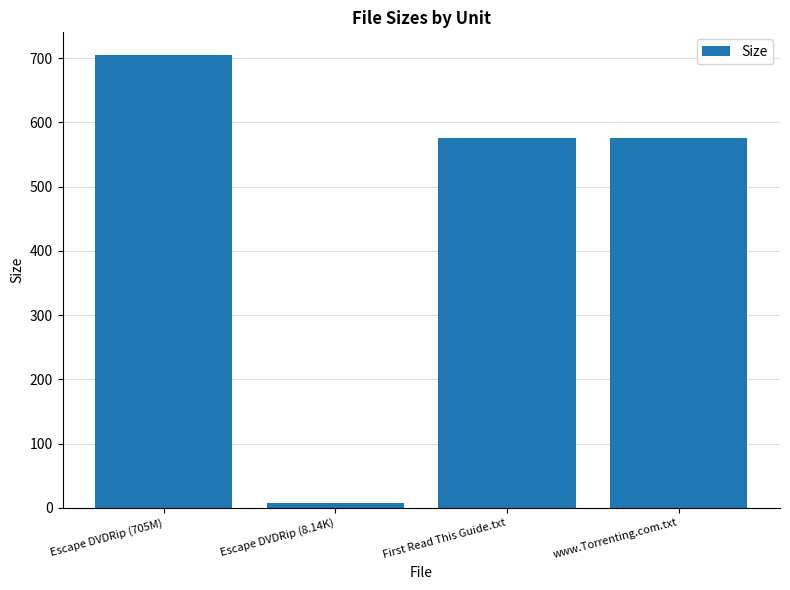

Reading right to left, list all the values displayed in this chart.

575.0	575.0	8.1	705.0